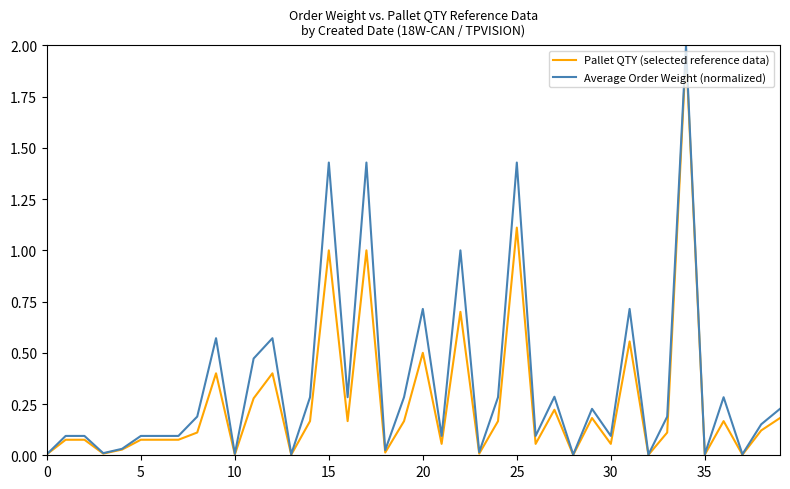

Which series has the largest total across all categories?

Average Order Weight (normalized)